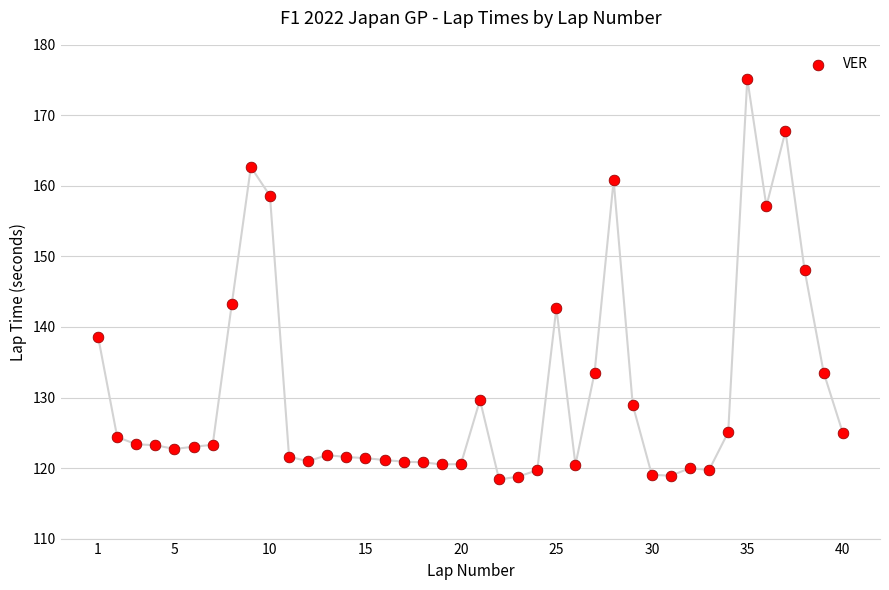

What is the range of Y values (max minus min)?

56.8